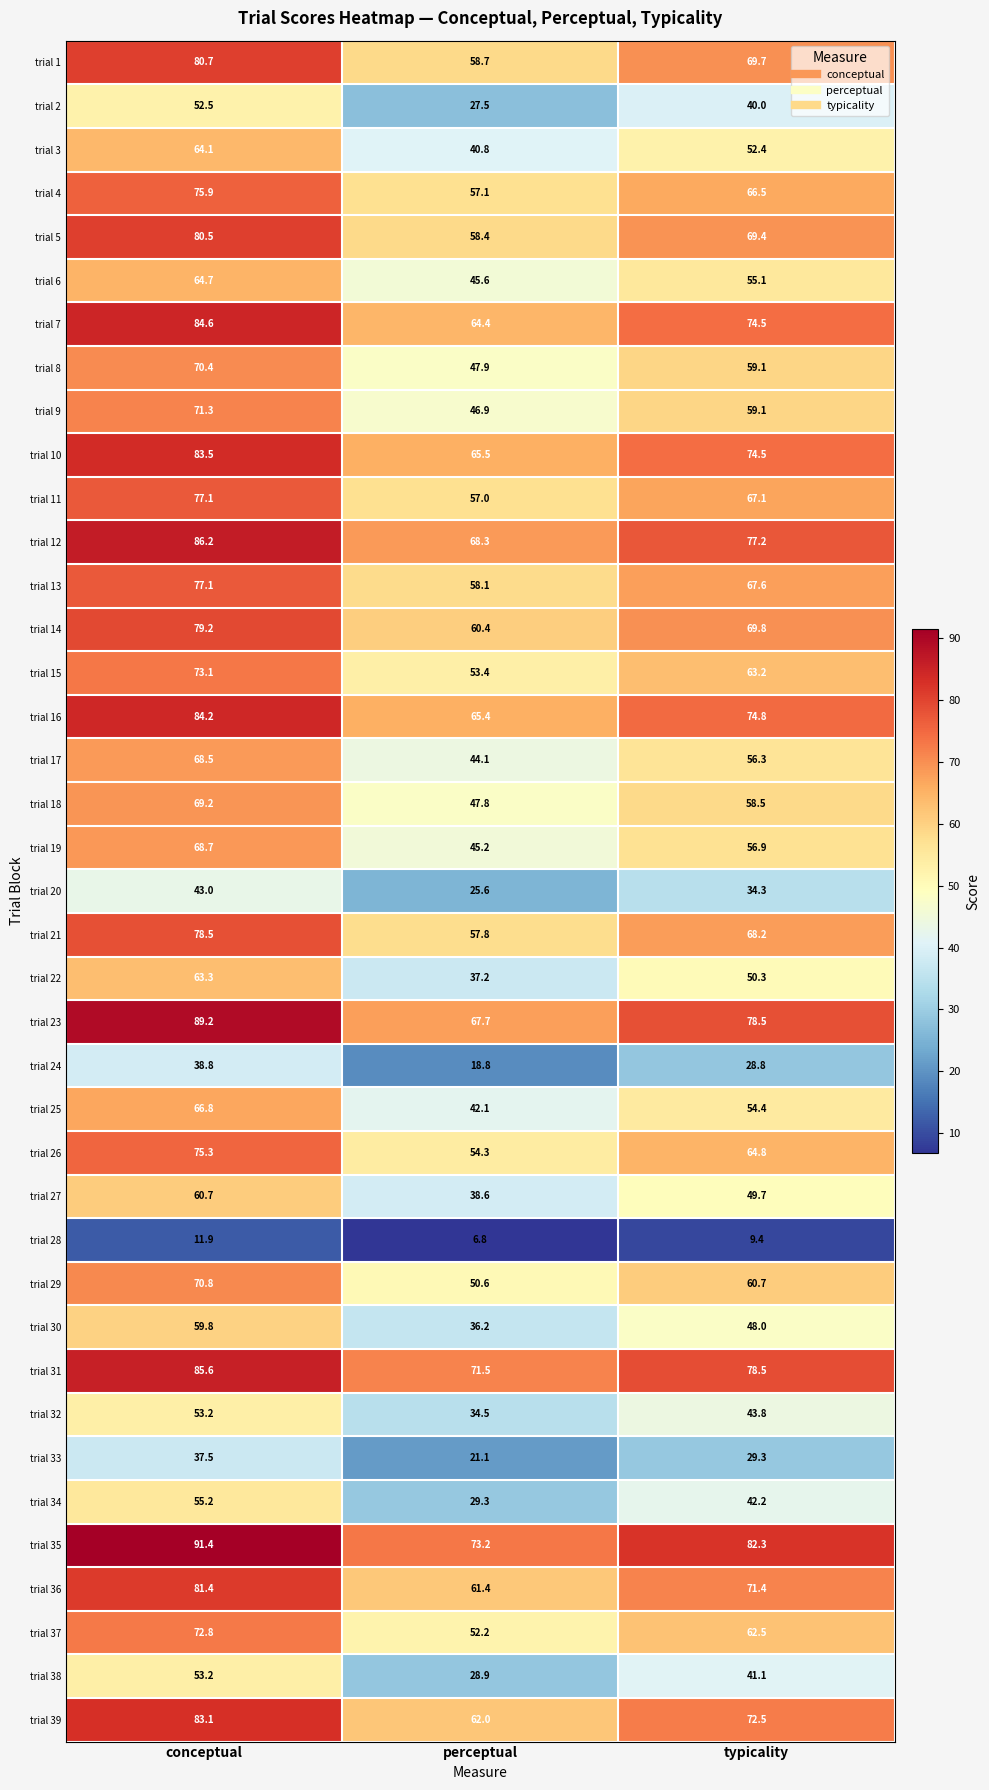

Is it true that trial 37 equals 46.5 at conceptual?

False